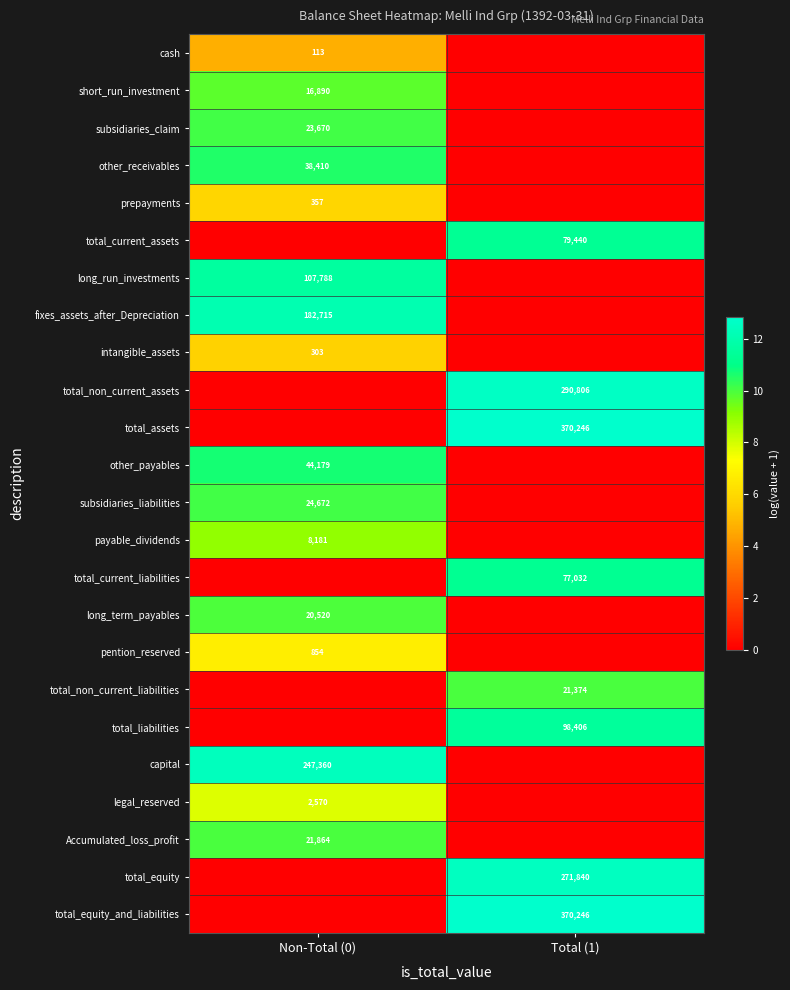

True or false: total_current_assets has a value of 16066 at Total (1).

False